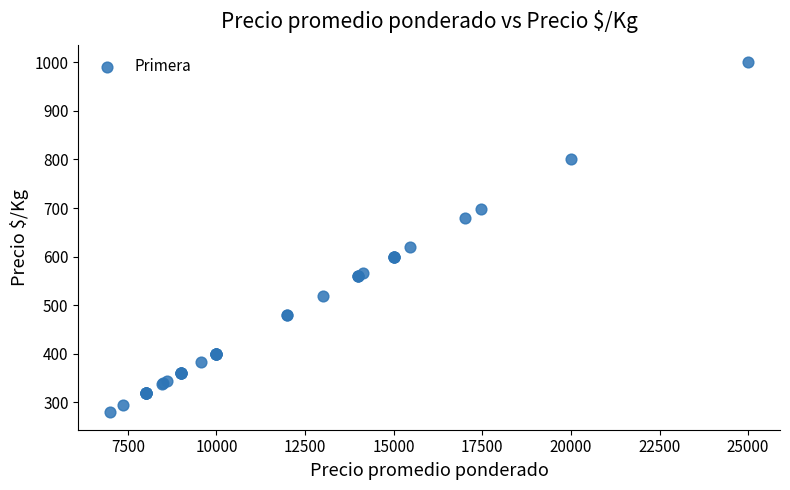

What Y value in the scatter plot is closest to 640?

619